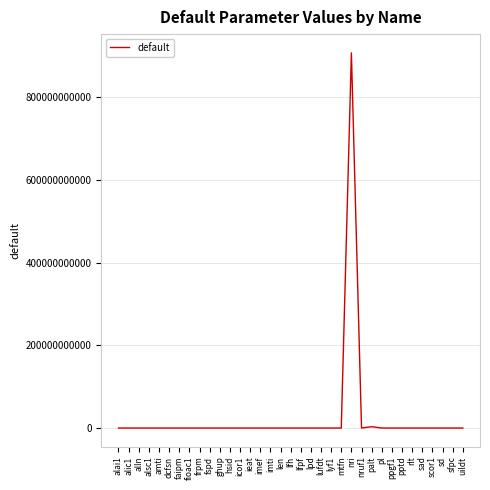

How many lines are shown in the chart?

1